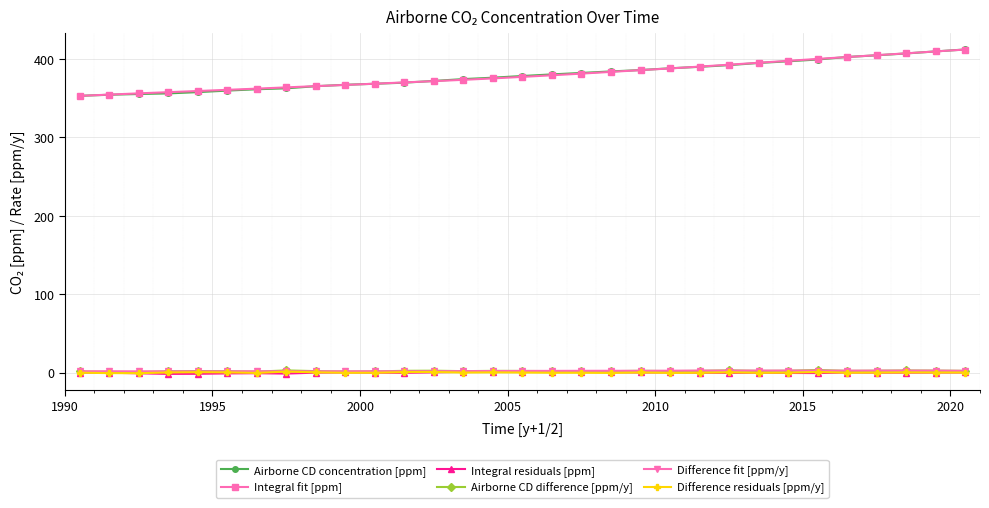

True or false: Difference fit [ppm/y] has more than 2 interior local peaks.

True